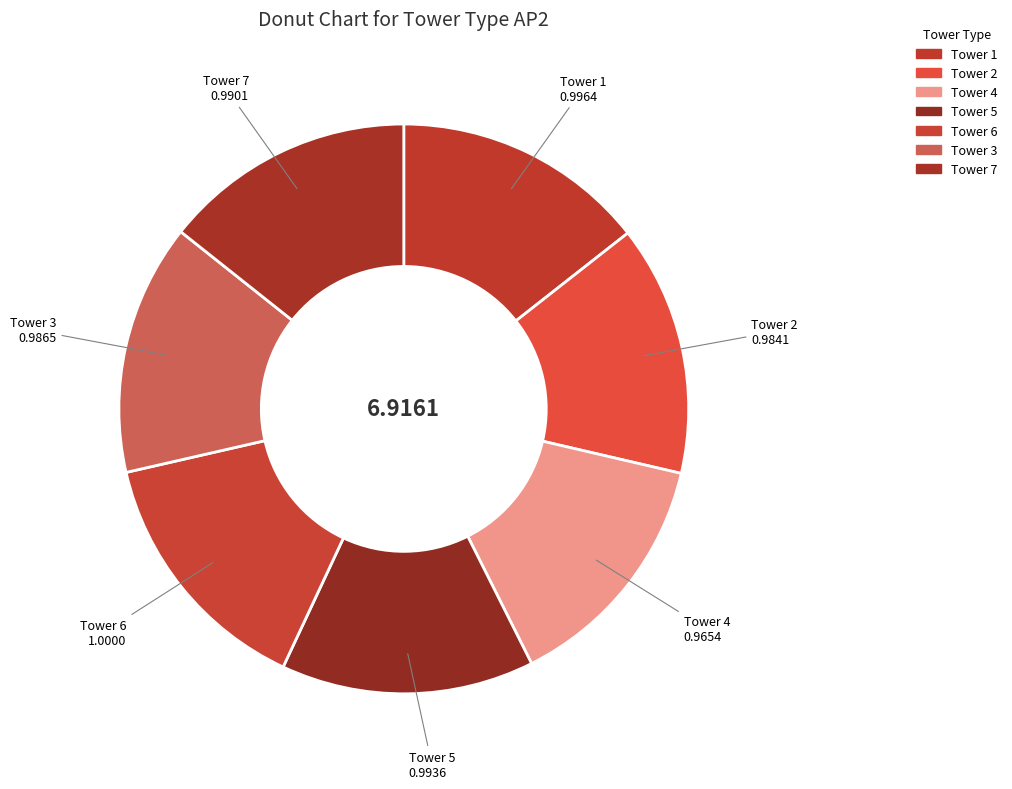

Does any single category account for the majority?

No